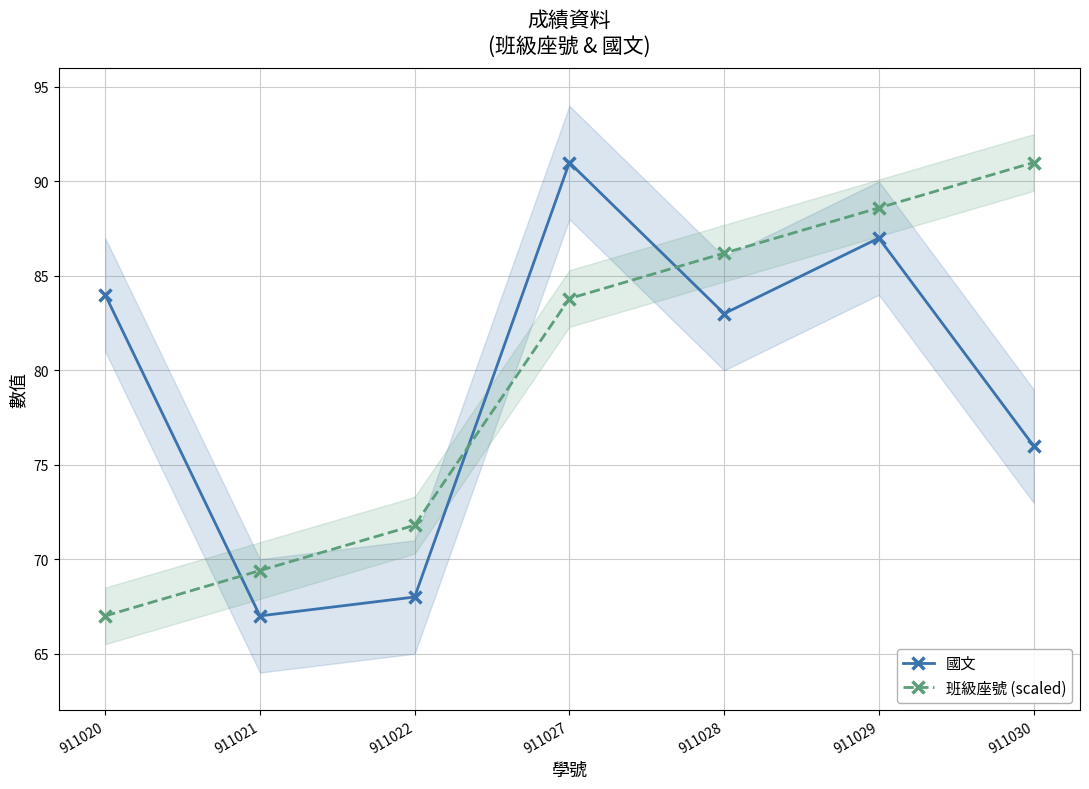

How many lines are shown in the chart?

2